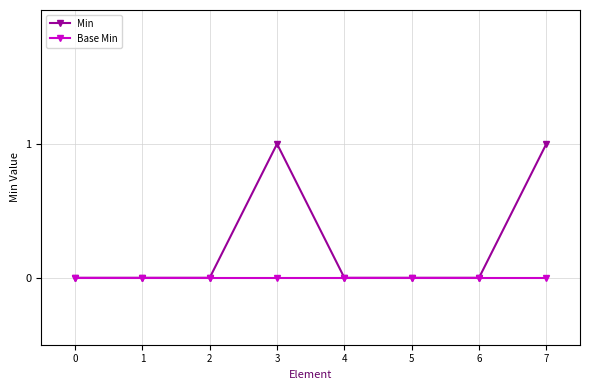

How many Min values are between 0 and 1?

8